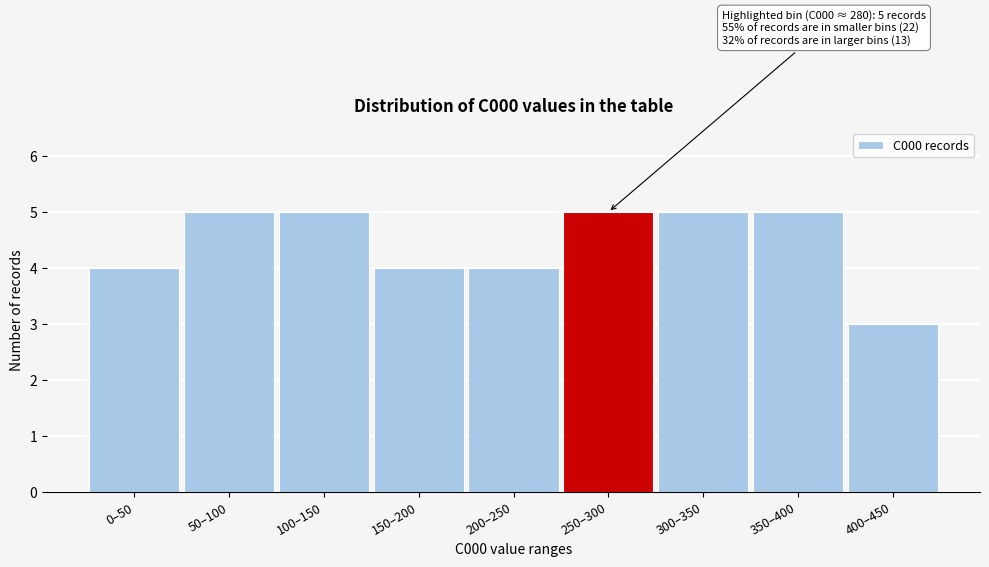

Reading left to right, extract all data points from this chart.

0–50=4	50–100=5	100–150=5	150–200=4	200–250=4	250–300=5	300–350=5	350–400=5	400–450=3